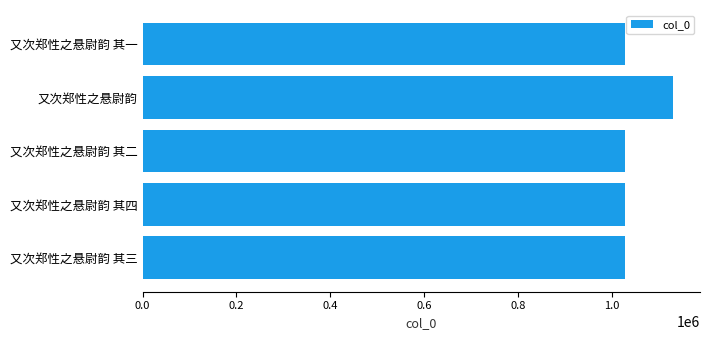

Is it true that the value at 又次郑性之悬尉韵 其二 is 1027046?

True